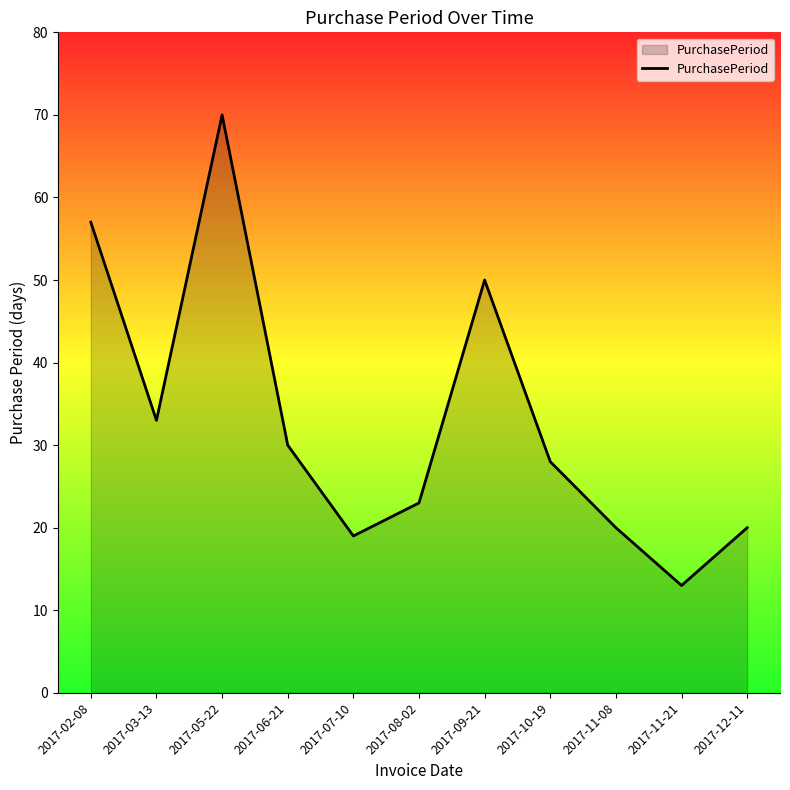

The chart shows a value of 20 at 2017-12-11. True or false?

True